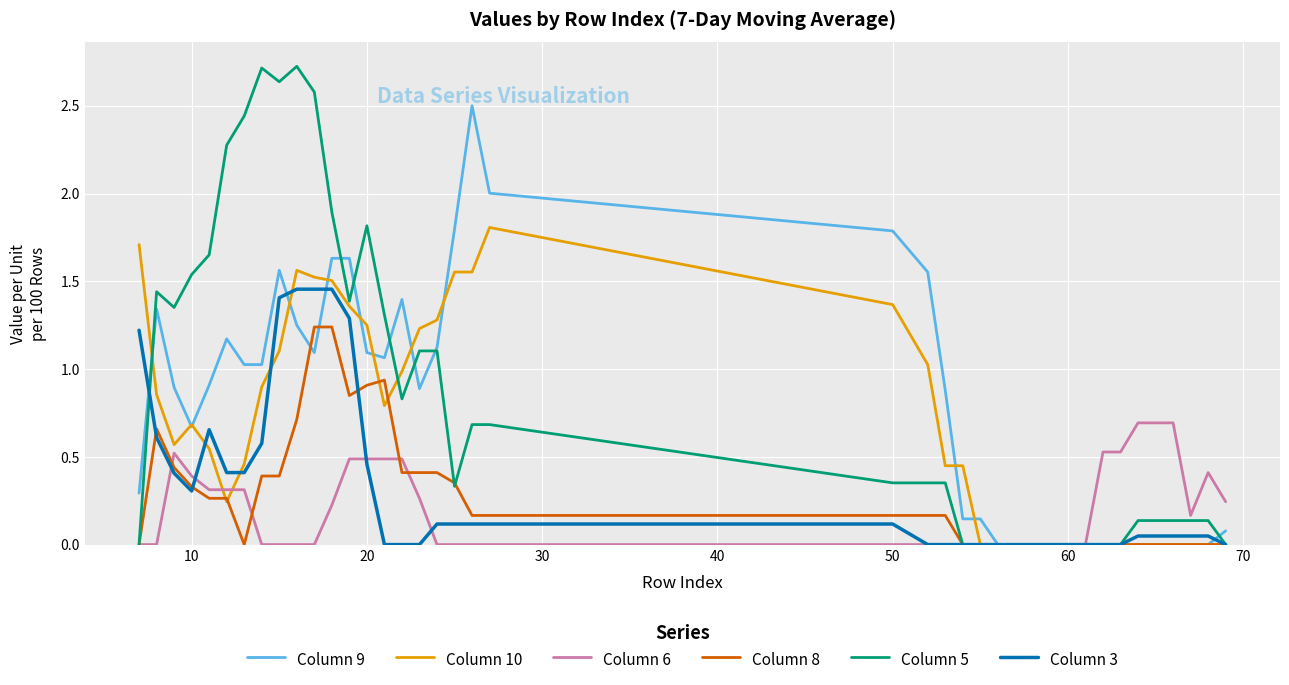

Does the chart have visible grid lines?

Yes